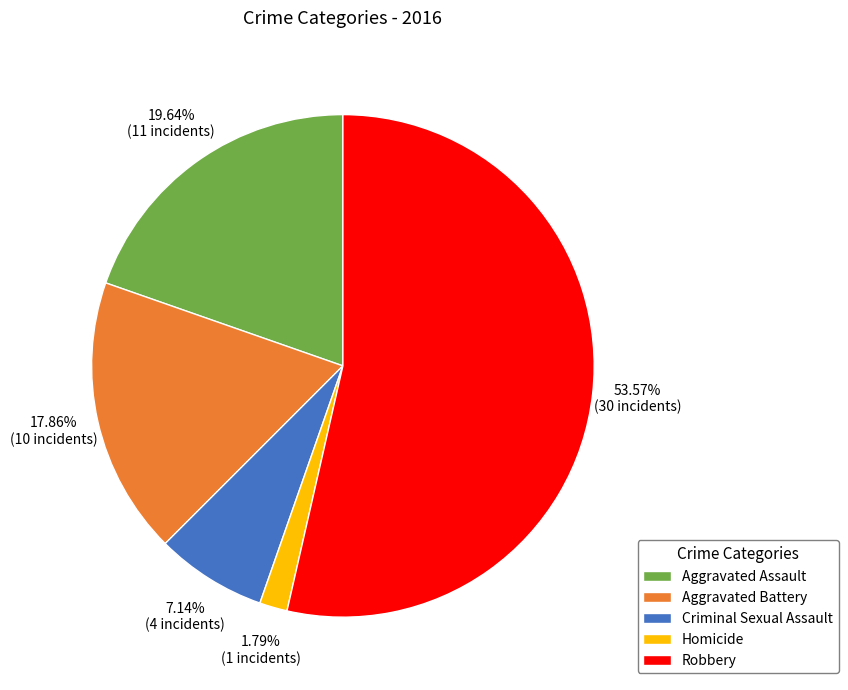

To the nearest percent, what is the combined percentage of Homicide and Aggravated Assault?

21%